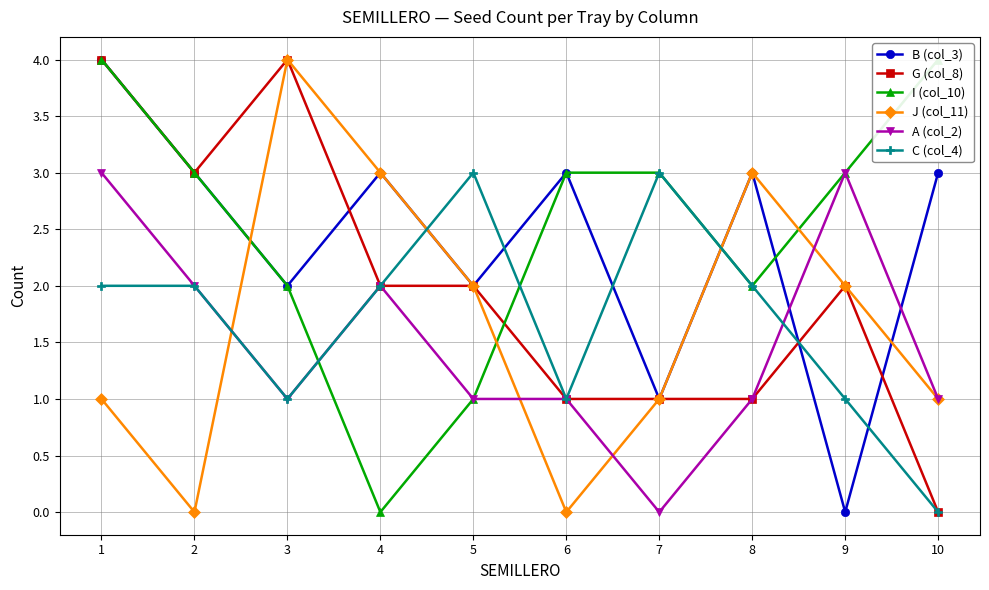

How many times do C (col_4) and G (col_8) cross each other?

1